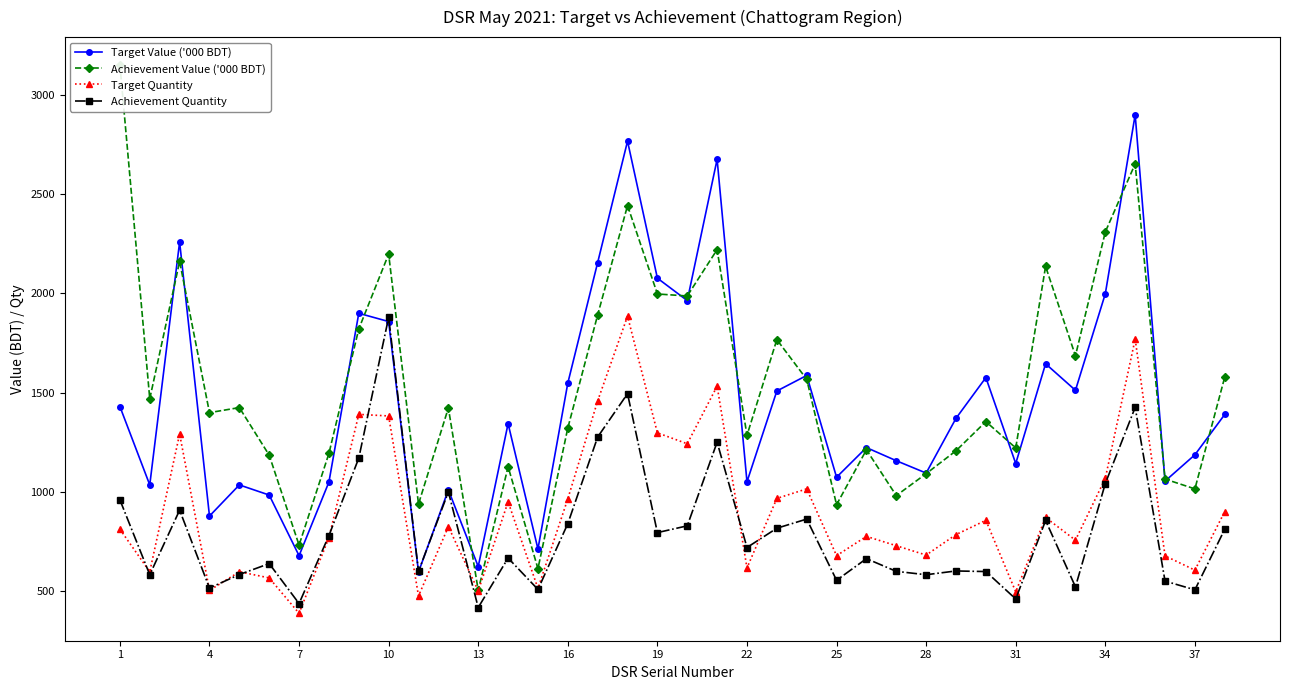

What is the highest value of the Target Quantity series?

1885.0